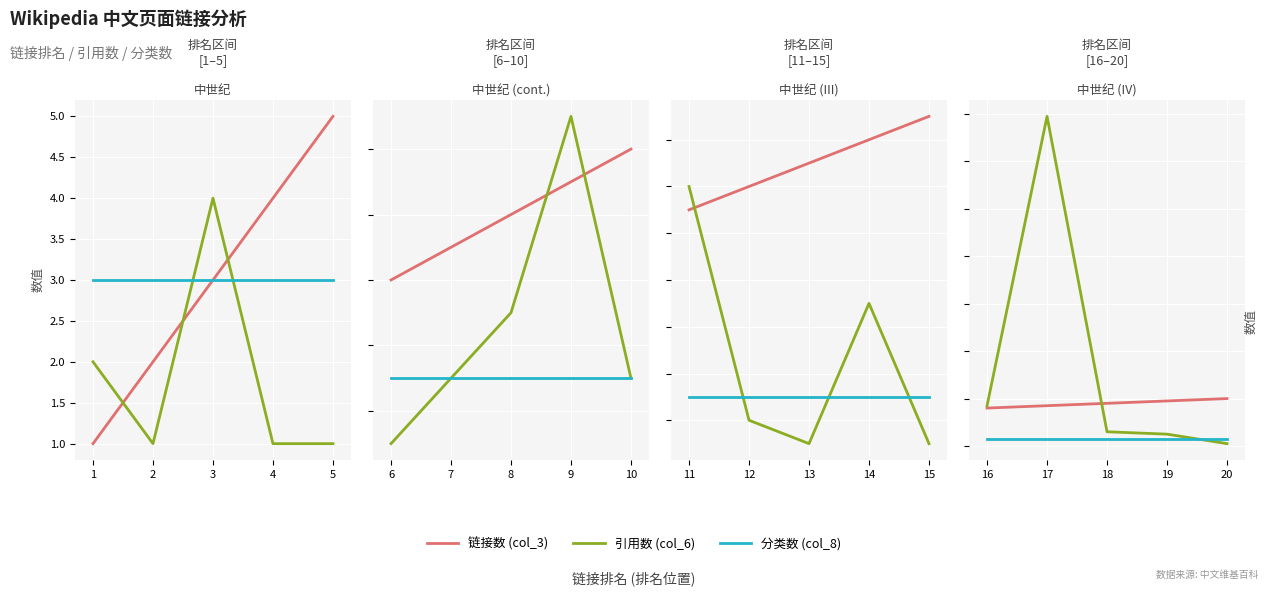

What is the greatest value displayed?

139